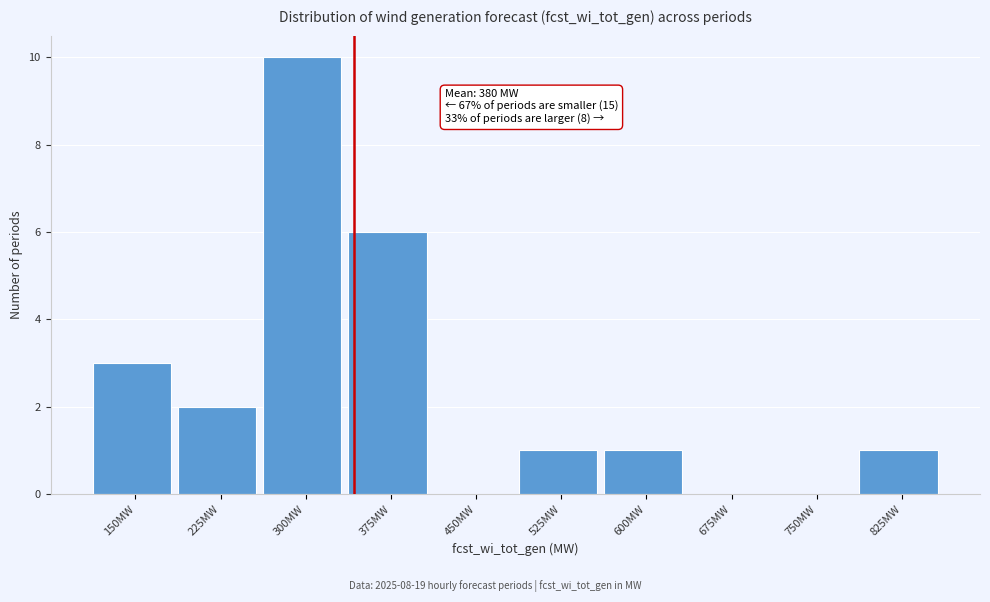

What is the sum of all values?

24